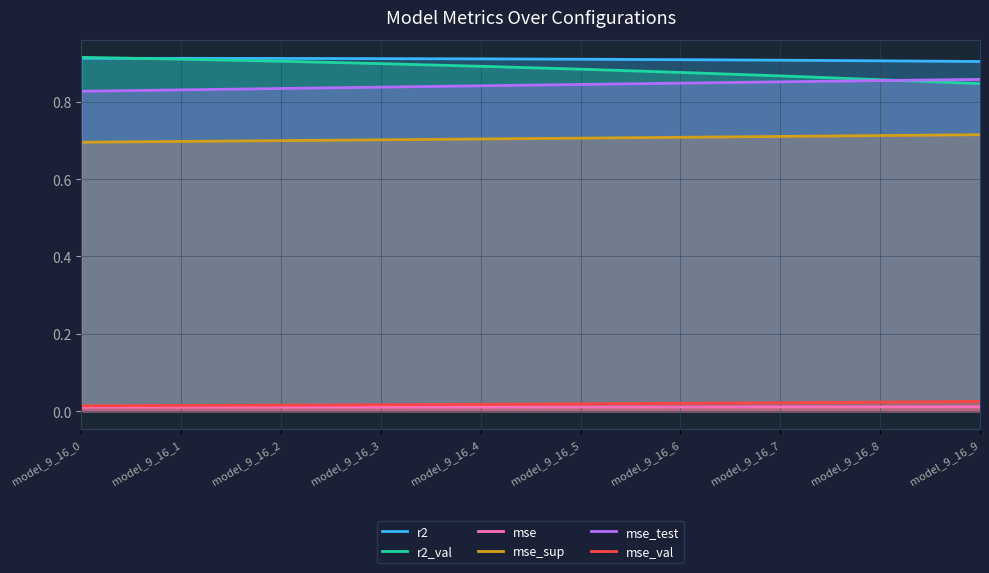

What is the average value of the mse_sup series?

0.7